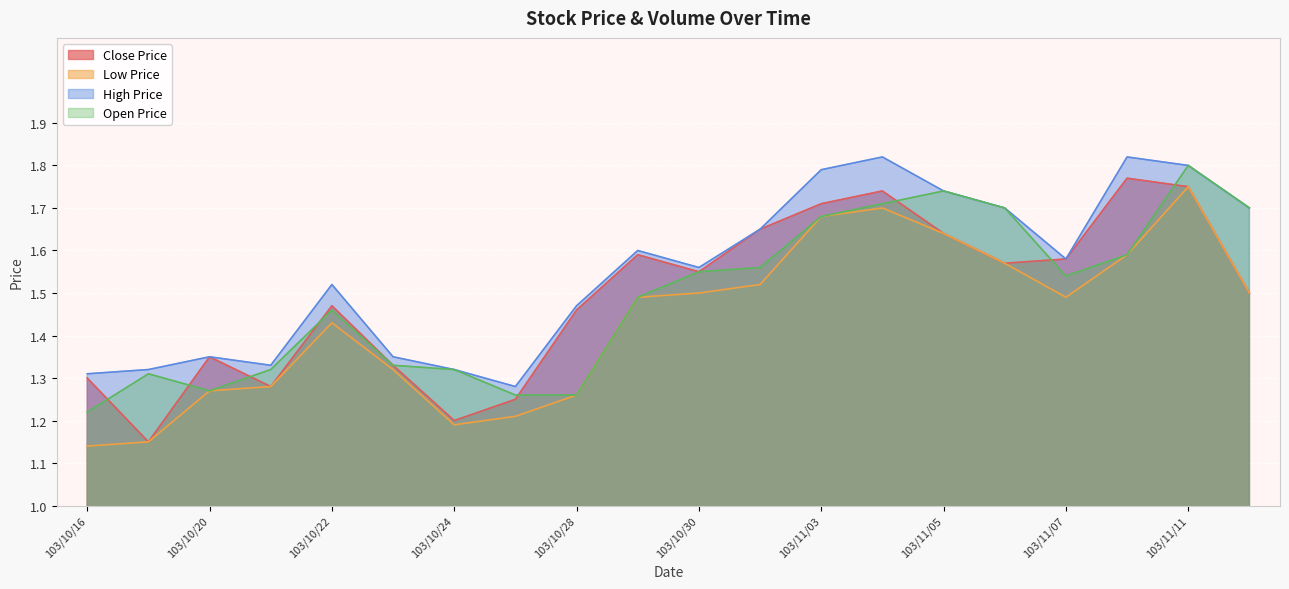

Which category has the highest value in the Open Price series?

103/11/11